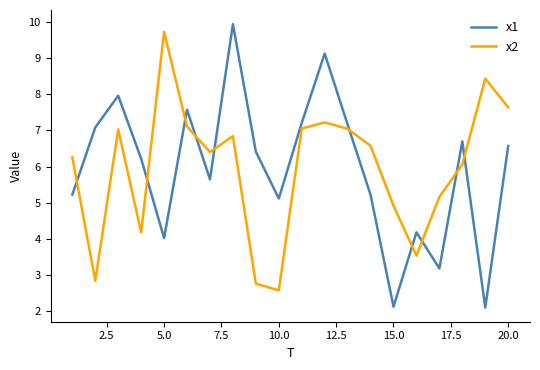

What is the difference between the maximum and minimum values in the x2 series?

7.1